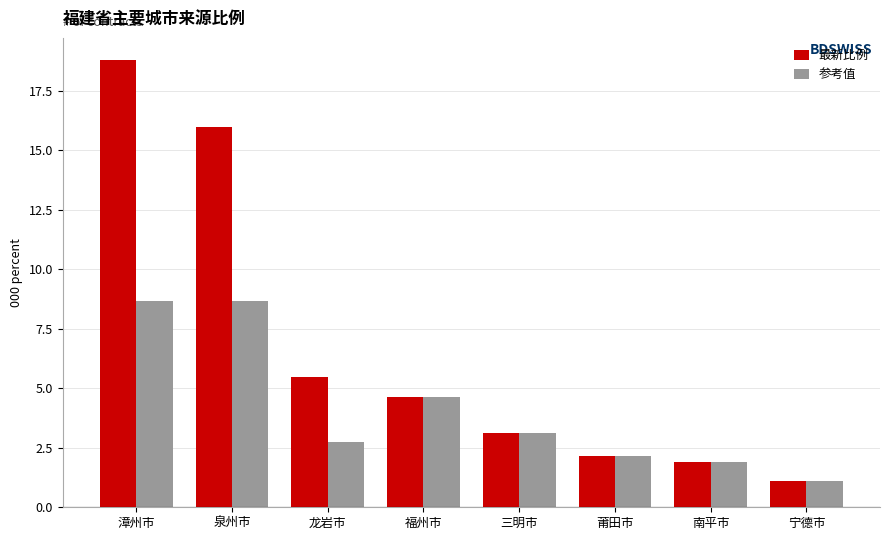

The 参考值 series shows 3.1 at 三明市. True or false?

True